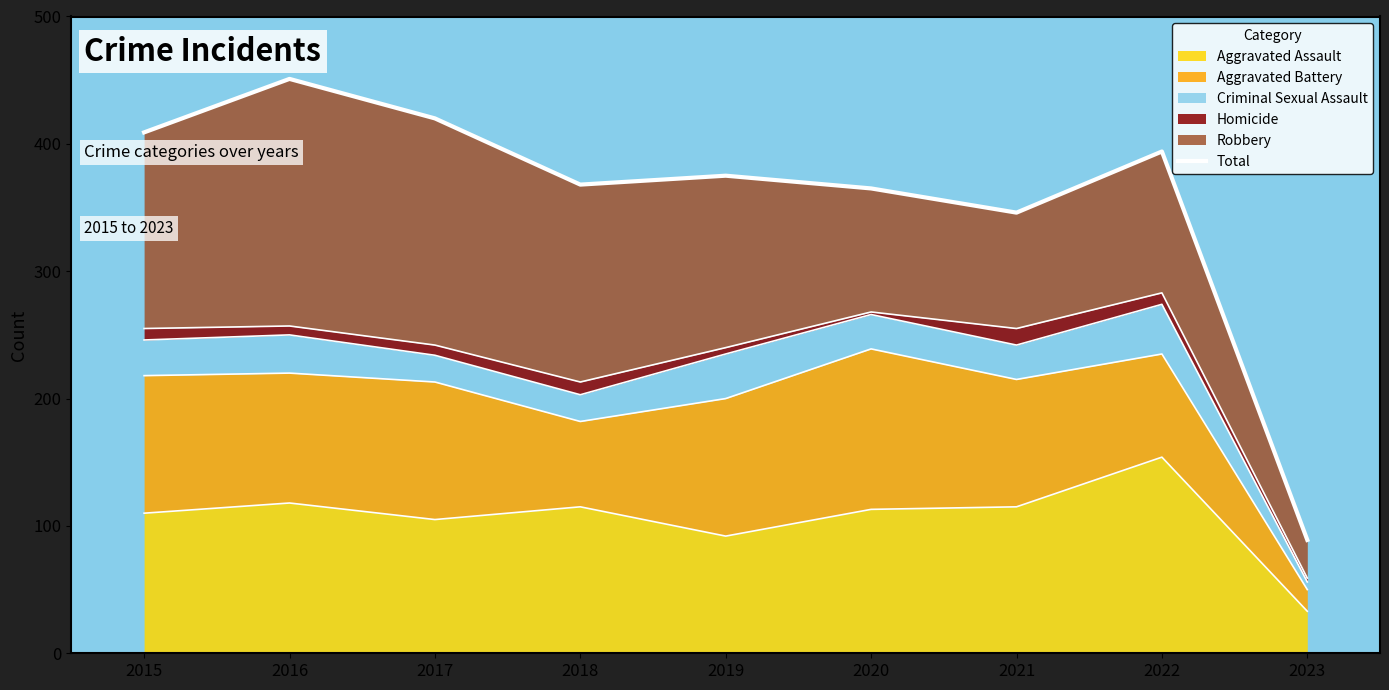

What is the change in value from 2015 to 2016?

+42